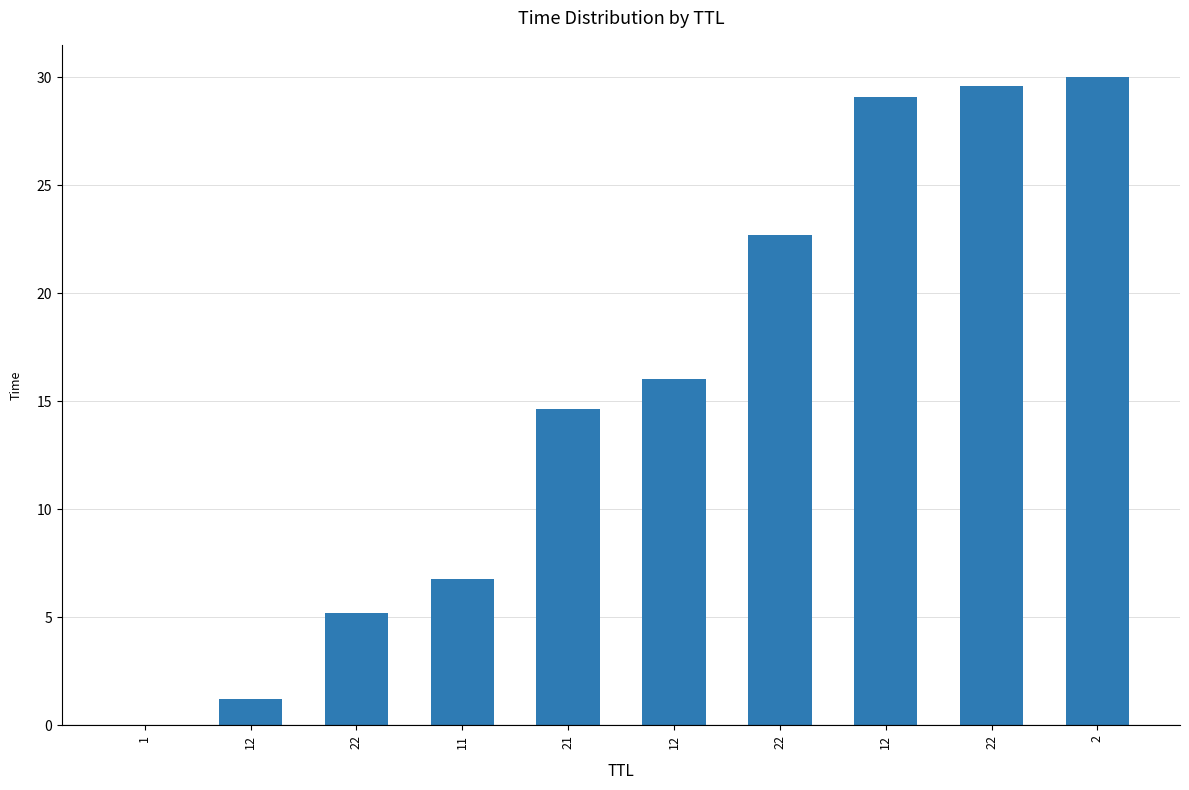

How many values exceed 16?

5